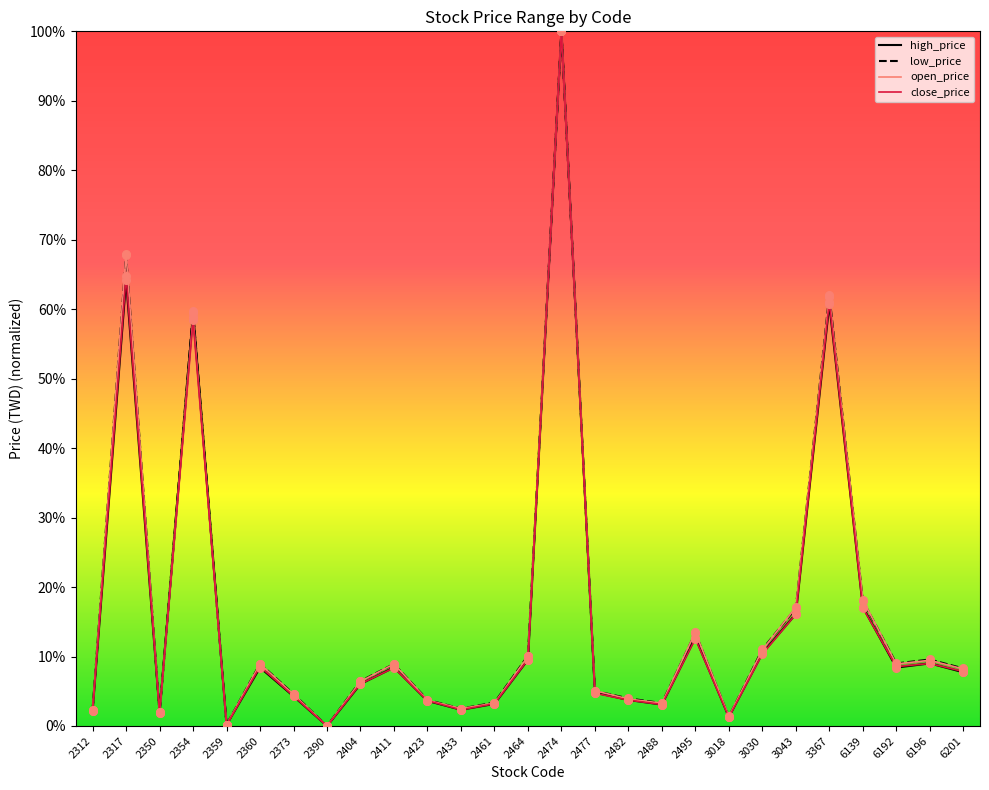

Which series contains the highest Y value?

high_price